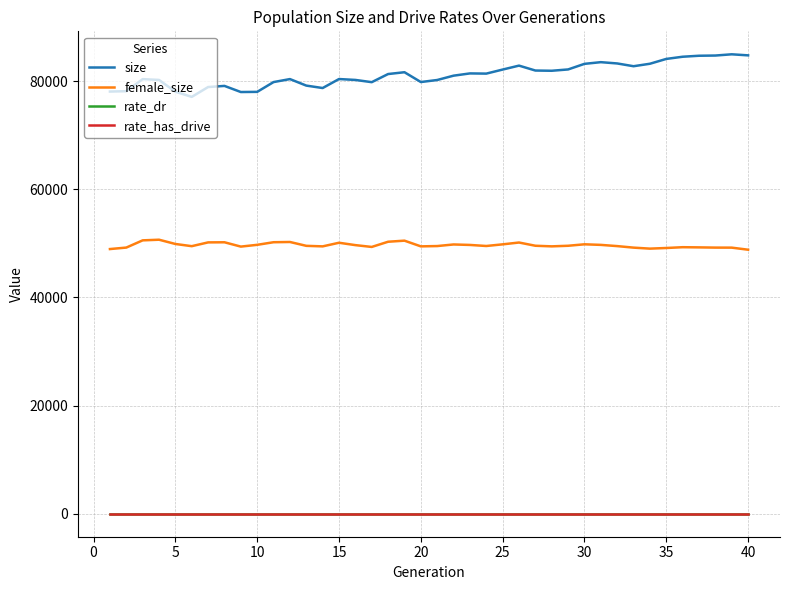

Which series has the largest total across all categories?

size